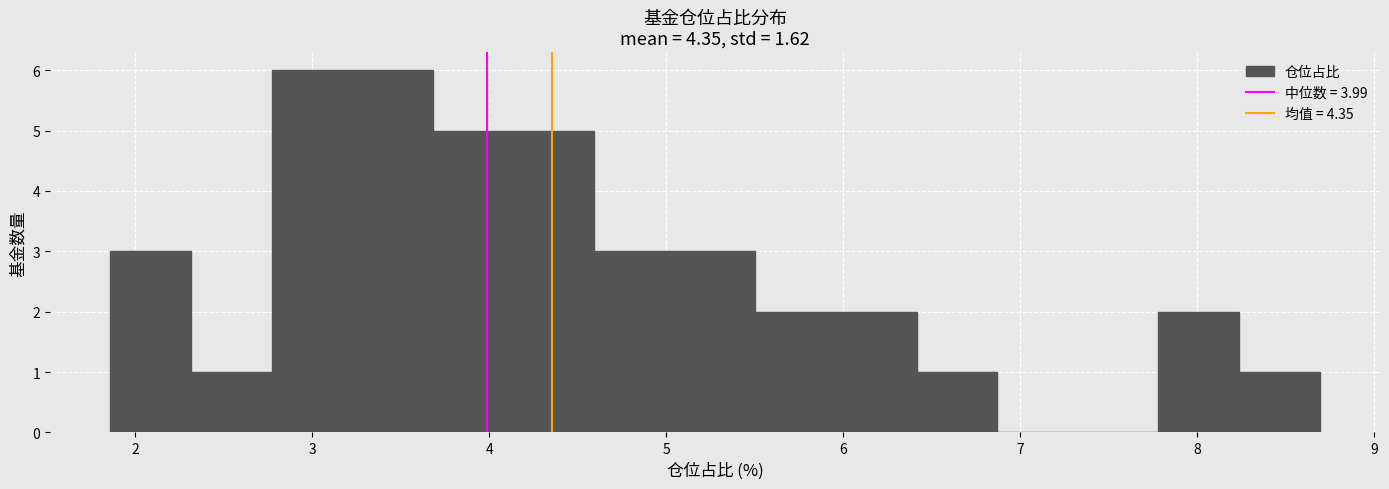

What is the height of the bar covering 2.8 to 3.2 on the x-axis? Neither the bar edges nor the heights are printed on the chart, so give them approximately, as read against the axes.

6